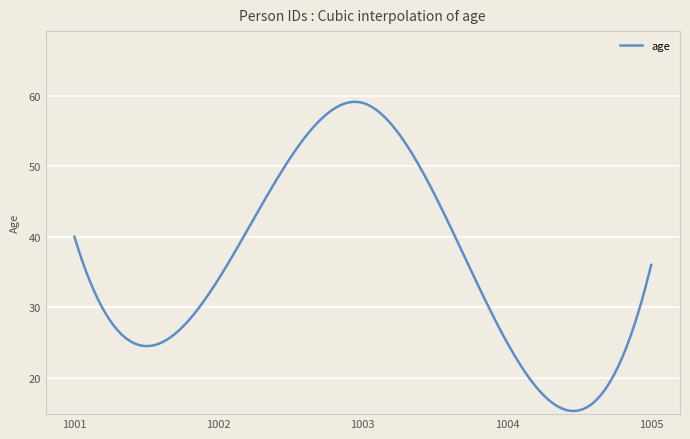

What is the average value?

35.8